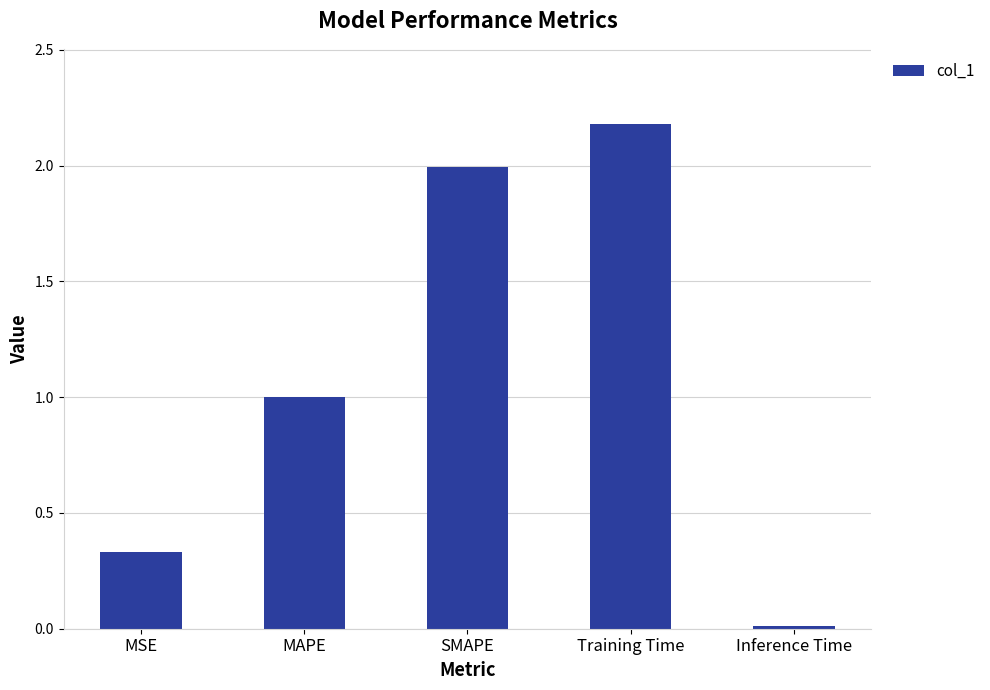

Rank the categories by value from highest to lowest.

Training Time, SMAPE, MAPE, MSE, Inference Time